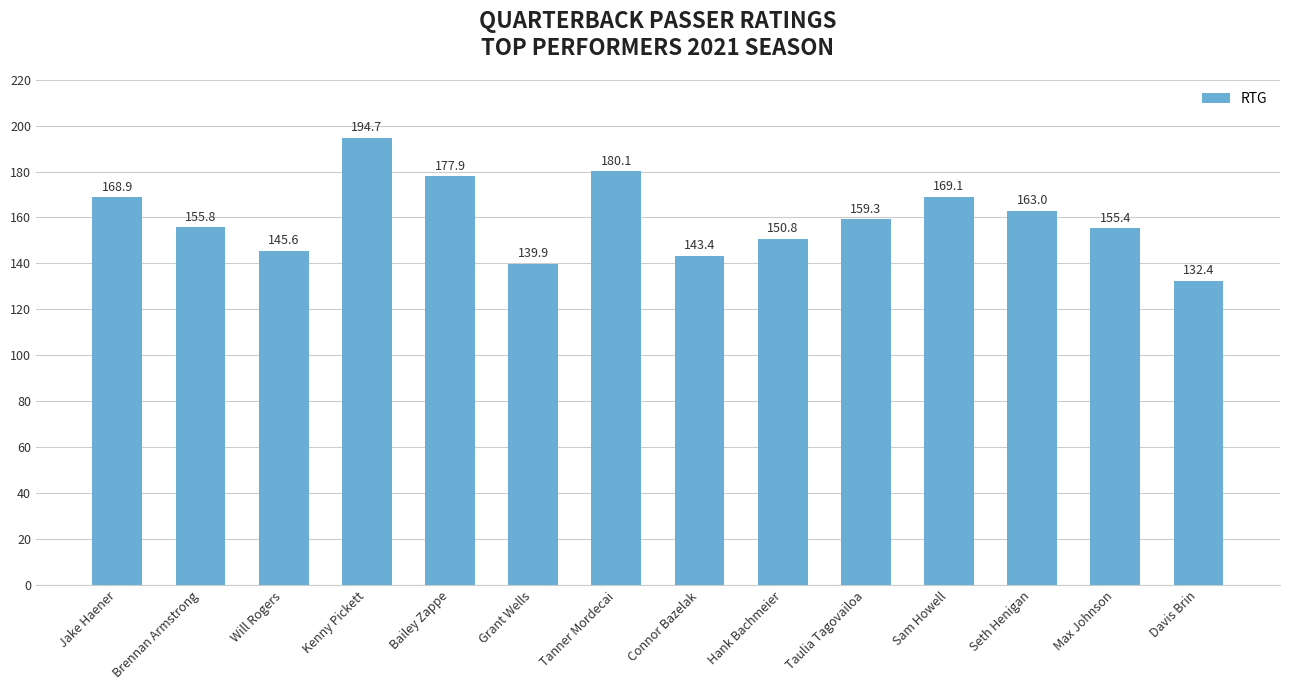

At which label is the value closest to 163?

Seth Henigan